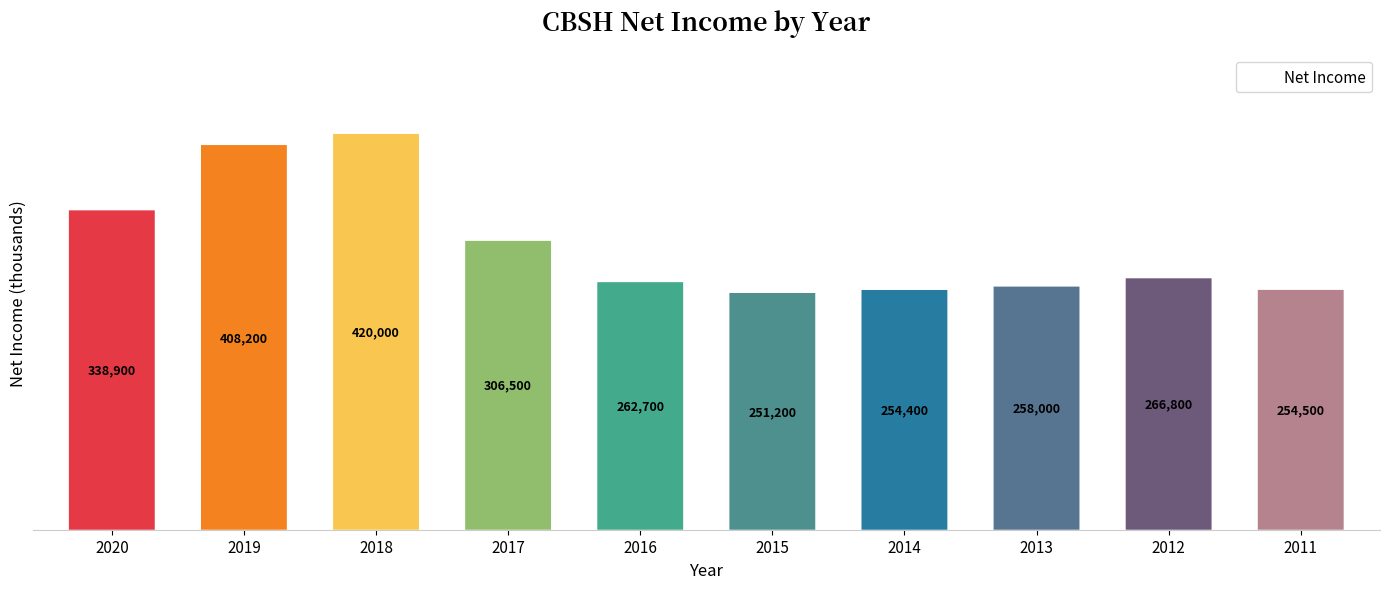

Rank the categories by value from lowest to highest.

2015, 2014, 2011, 2013, 2016, 2012, 2017, 2020, 2019, 2018